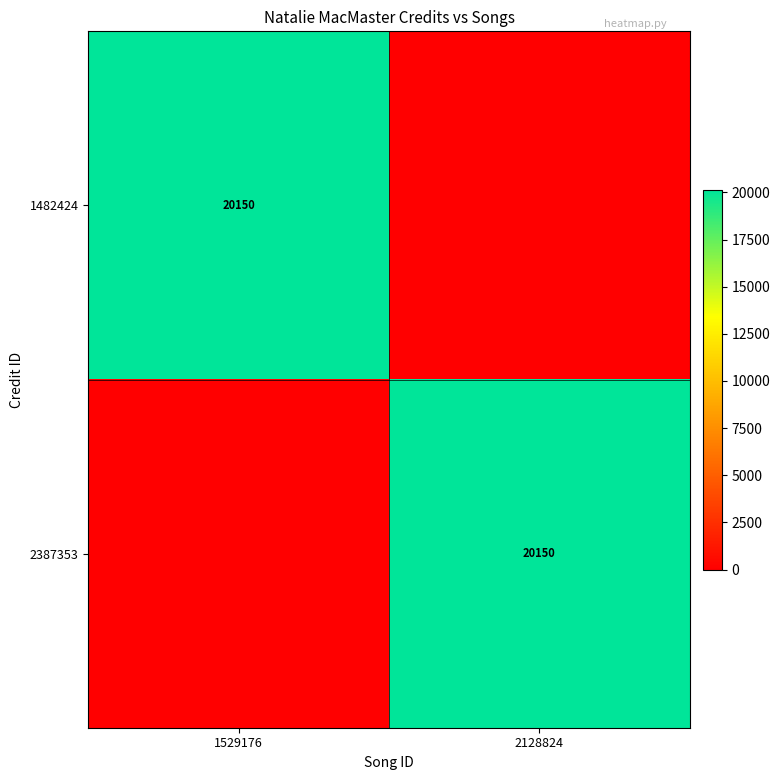

Is it true that 2387353 equals 12553 at 2128824?

False